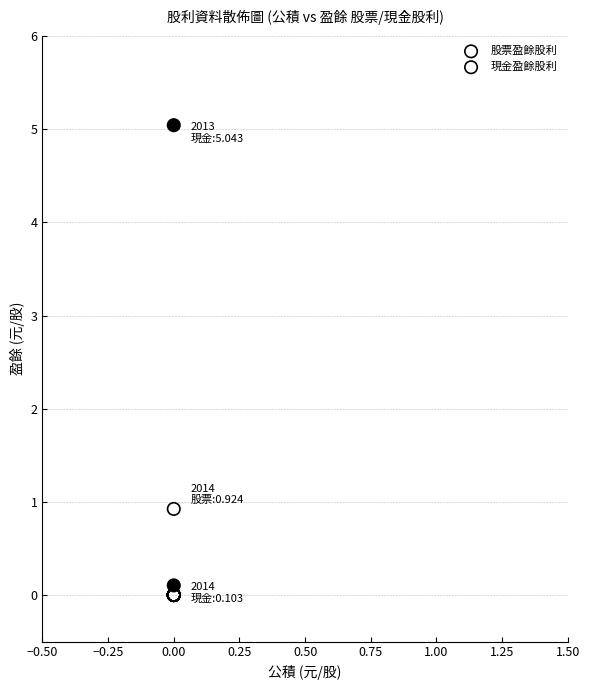

Across all series, what Y value is closest to 2?

0.9